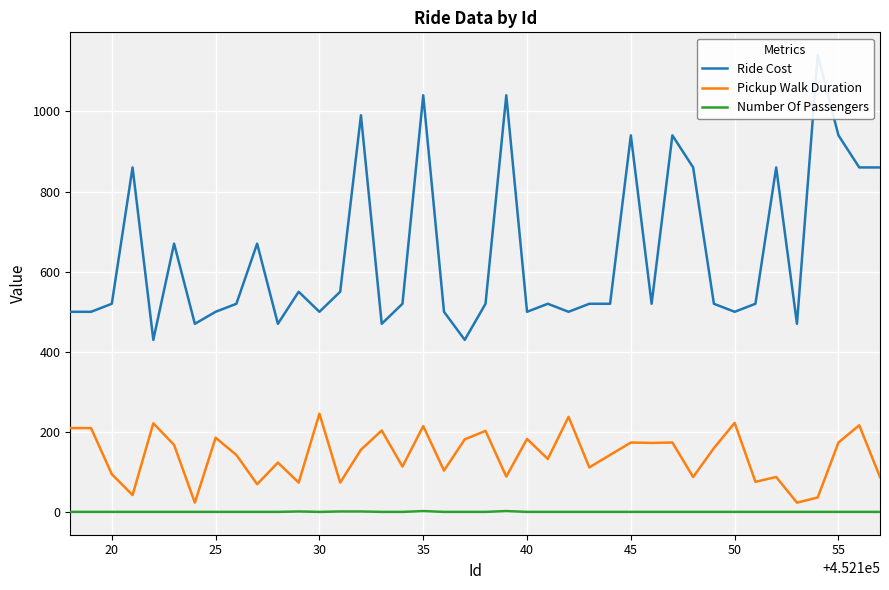

Count the number of categories in the chart.

40